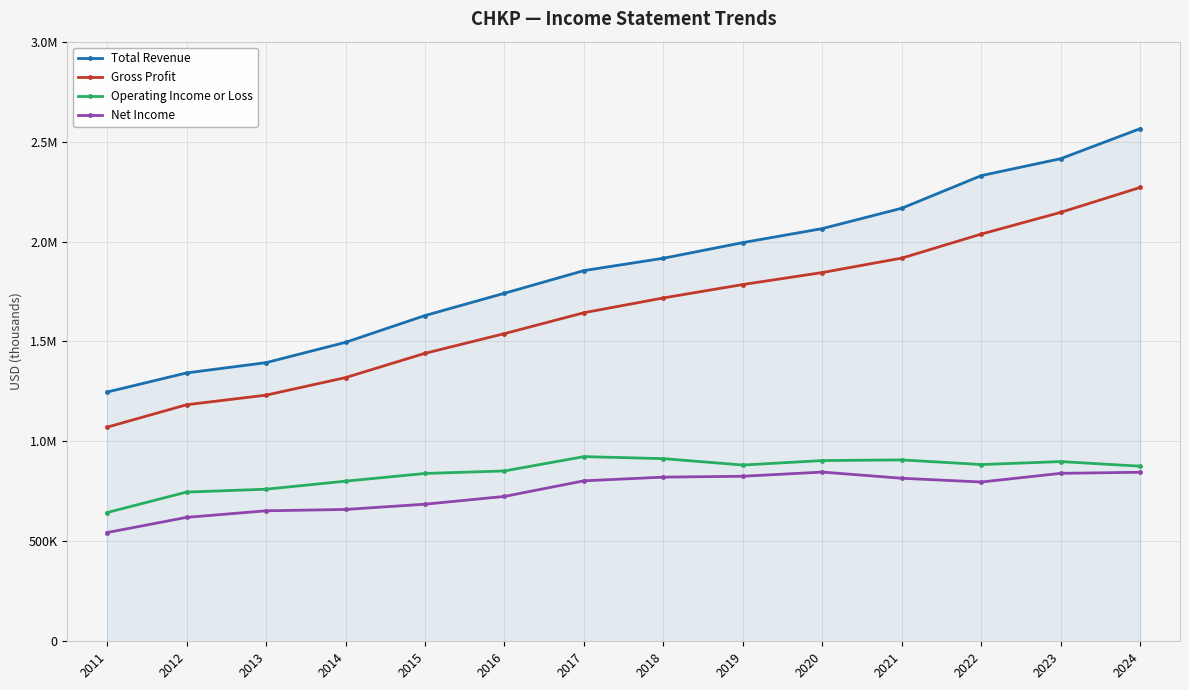

What is the total value across all series at 2015?

4596200